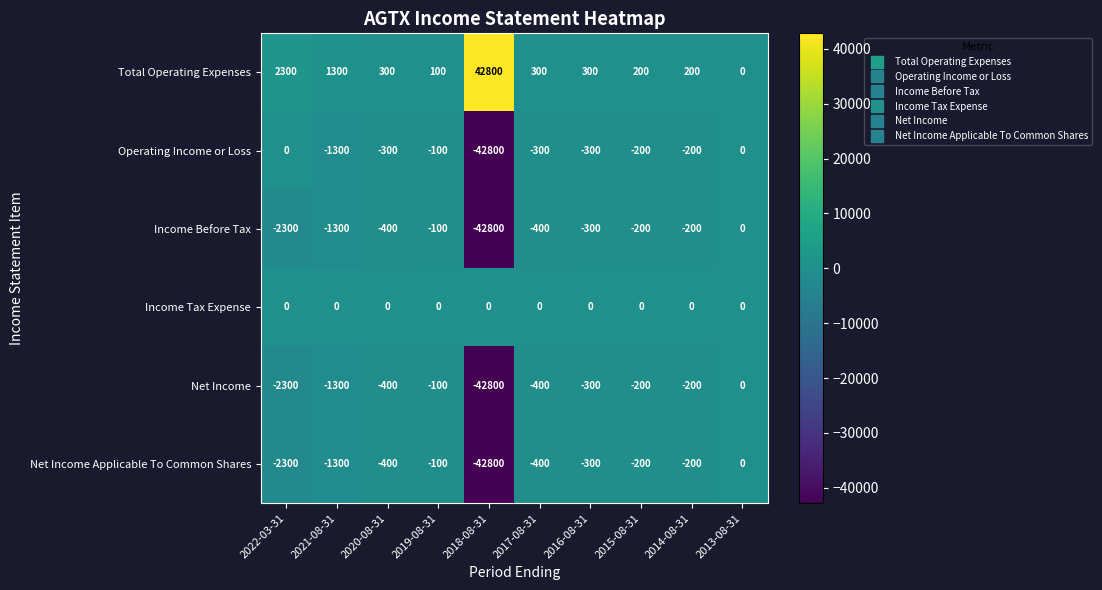

At which category is the sum across all series the highest?

2013-08-31